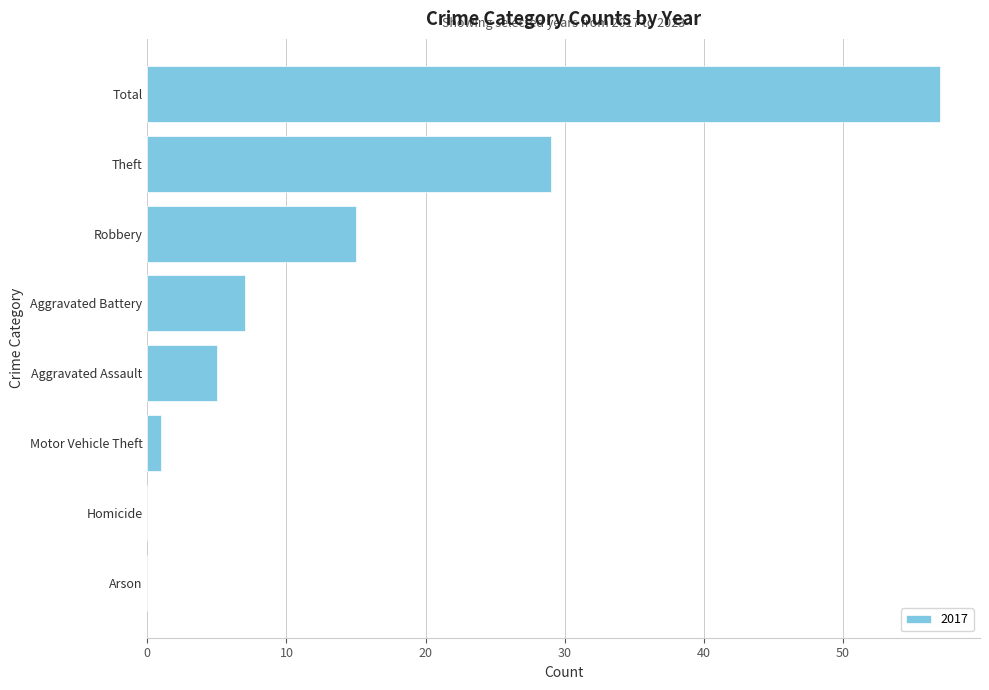

Reading top to bottom, list all the values displayed in this chart.

Total=57	Theft=29	Robbery=15	Aggravated Battery=7	Aggravated Assault=5	Motor Vehicle Theft=1	Homicide=0	Arson=0